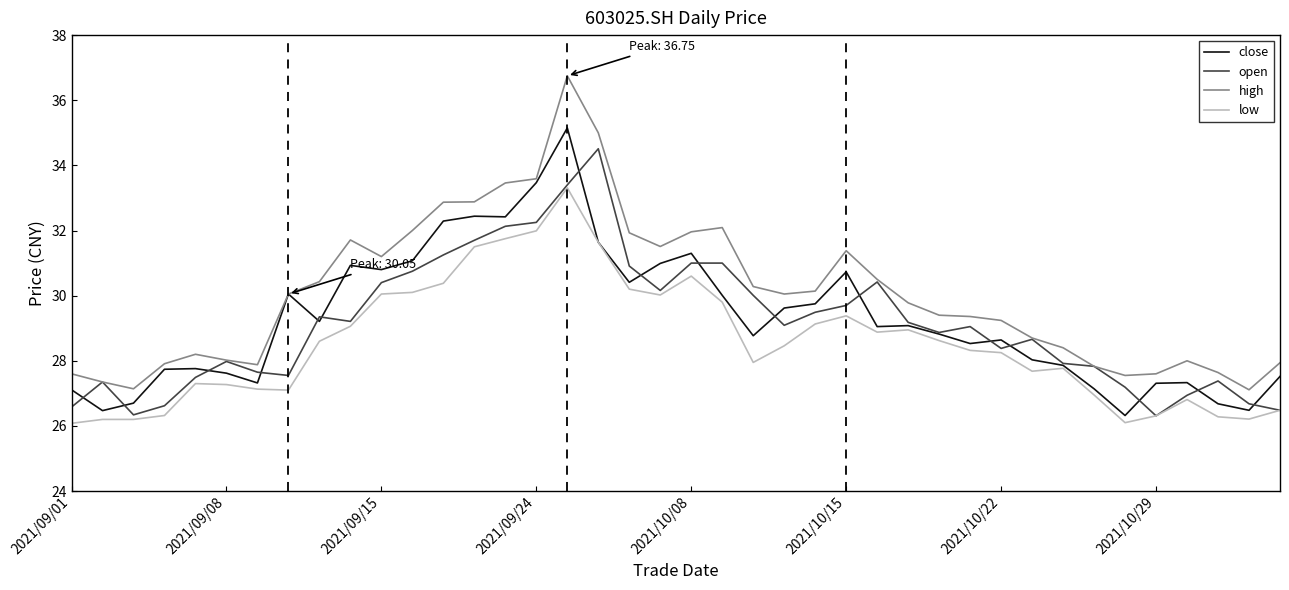

Which series has the largest range (max minus min)?

high